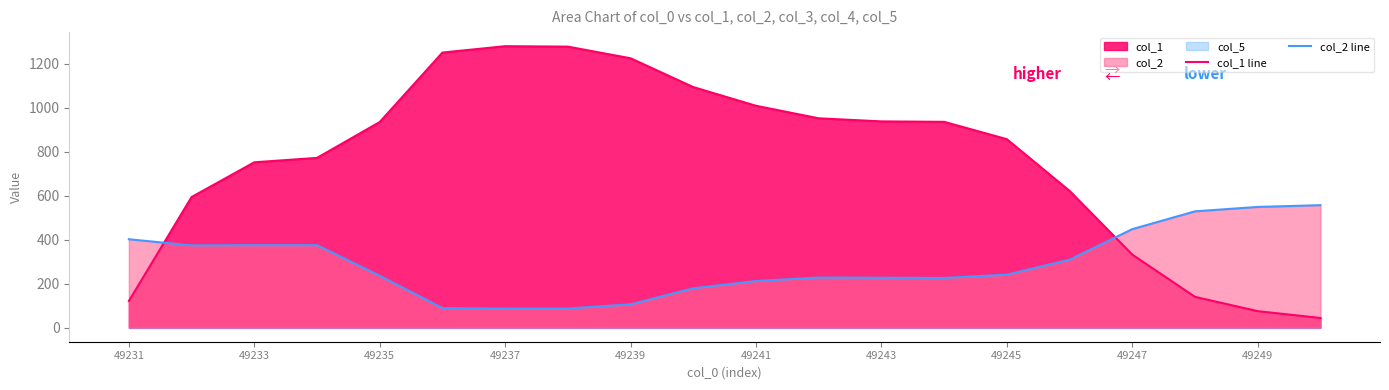

Where is the first local maximum for col_2 line?

11